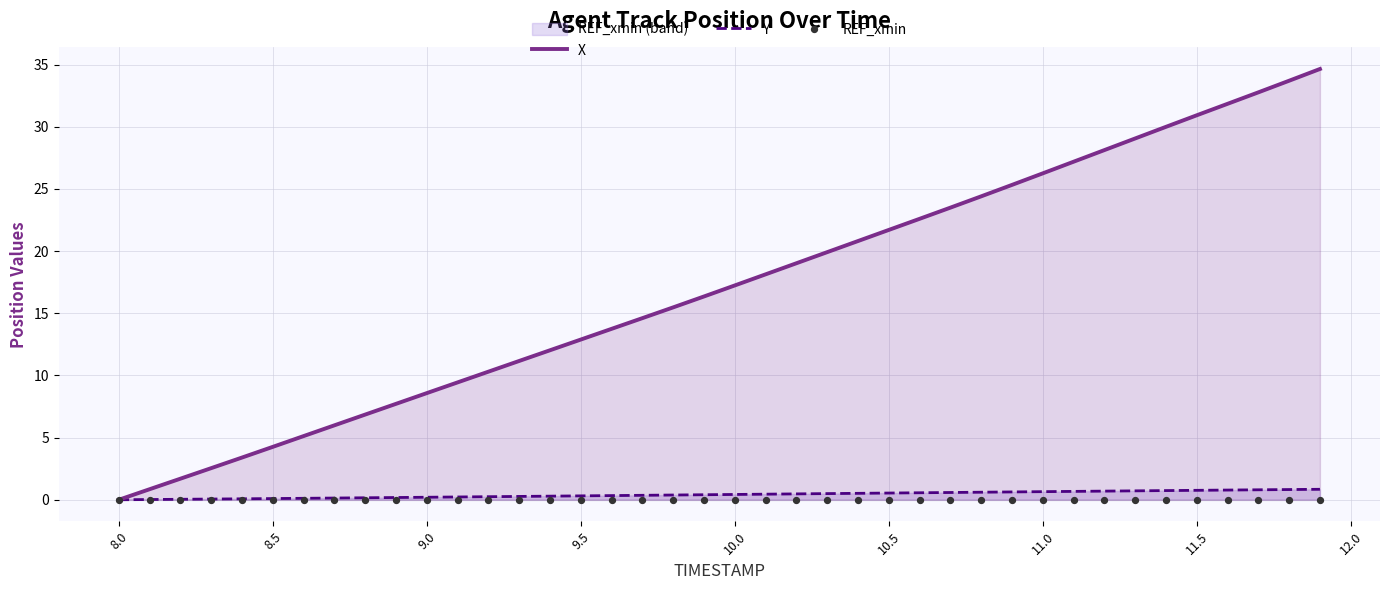

Which series has the widest spread of Y values?

X